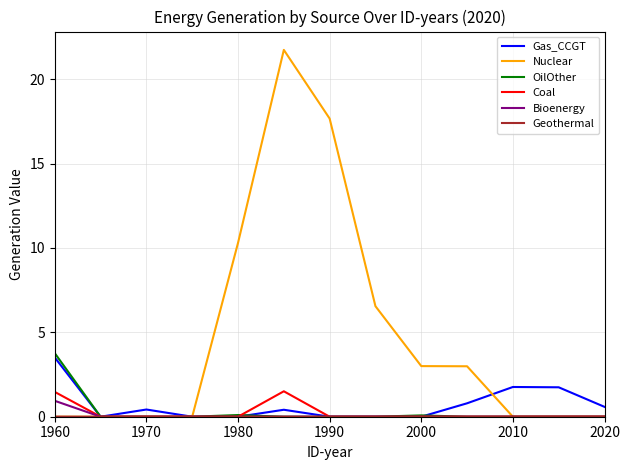

Which series has the widest spread of values?

Nuclear